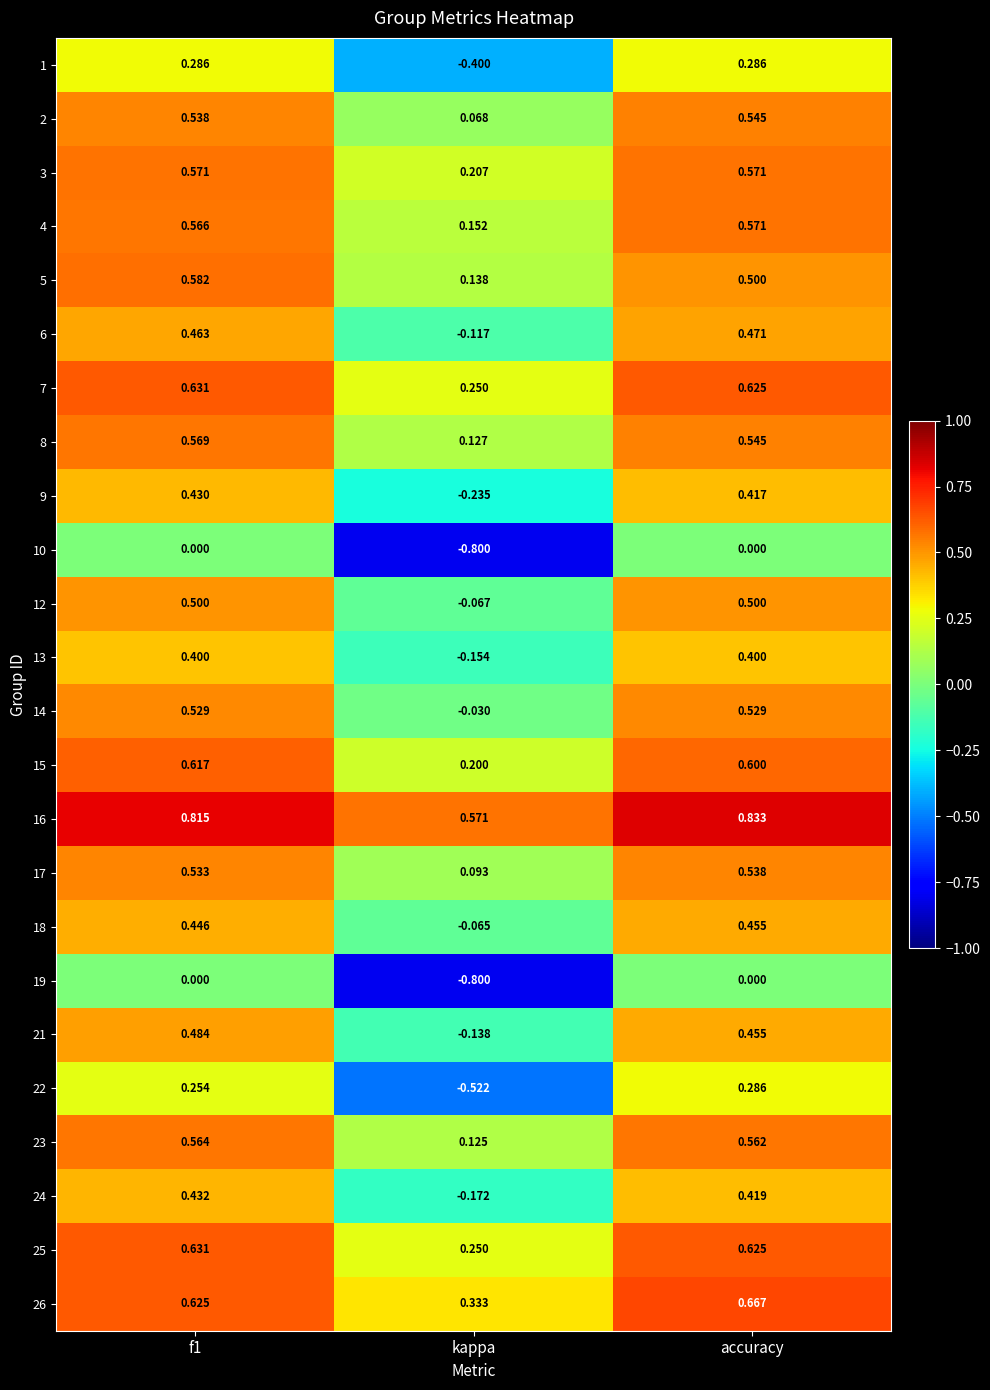

How many negative values does the 19 series have?

1